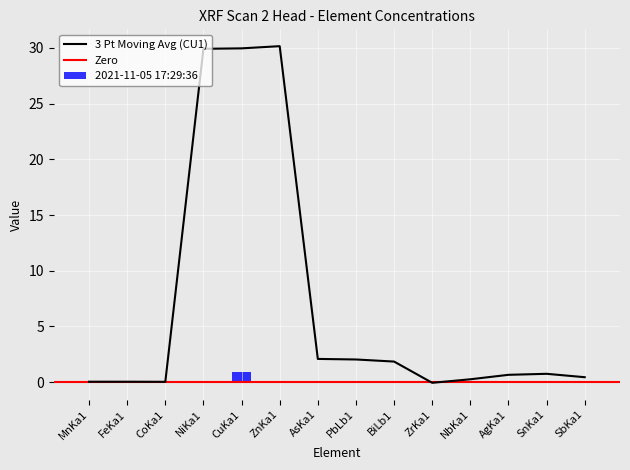

Which category has the highest value across all series?

CuKa1